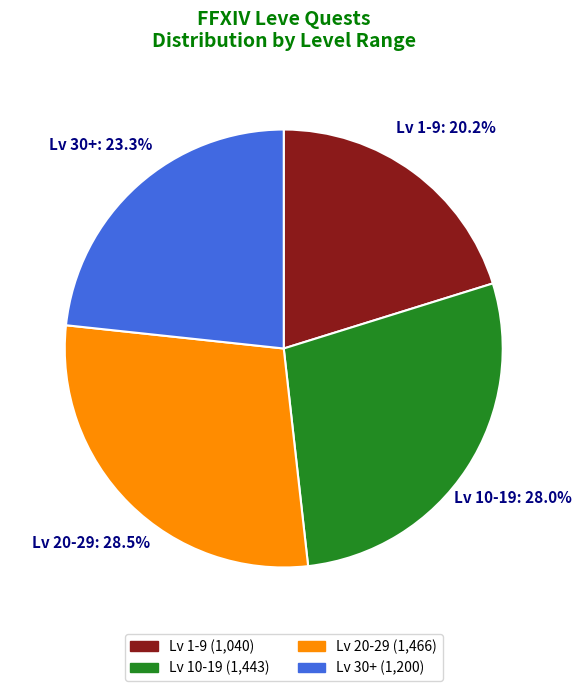

Is there any slice that represents more than half of the pie?

No